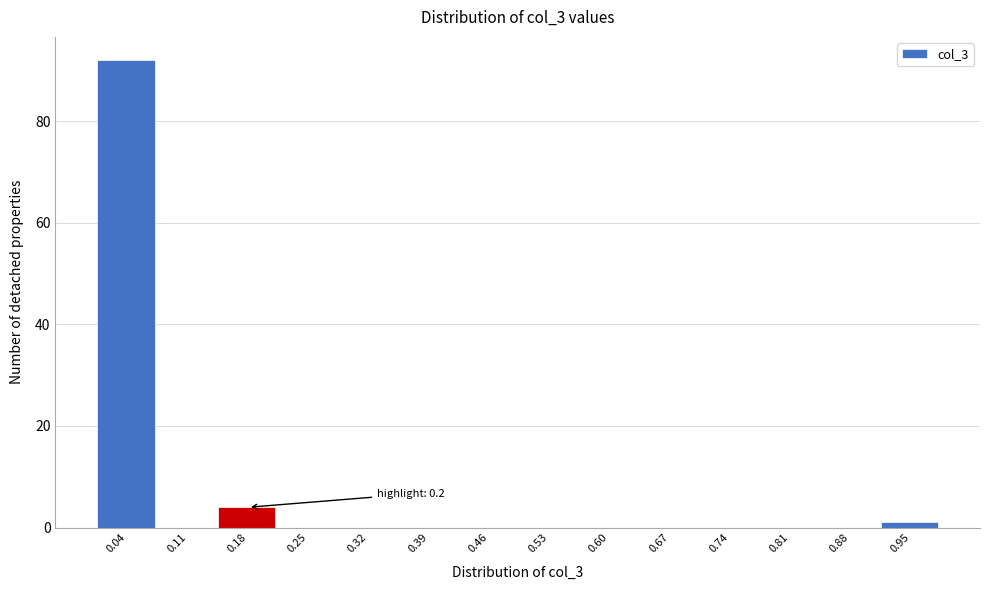

Which range on the x-axis has the tallest bar?

0.00 to 0.07